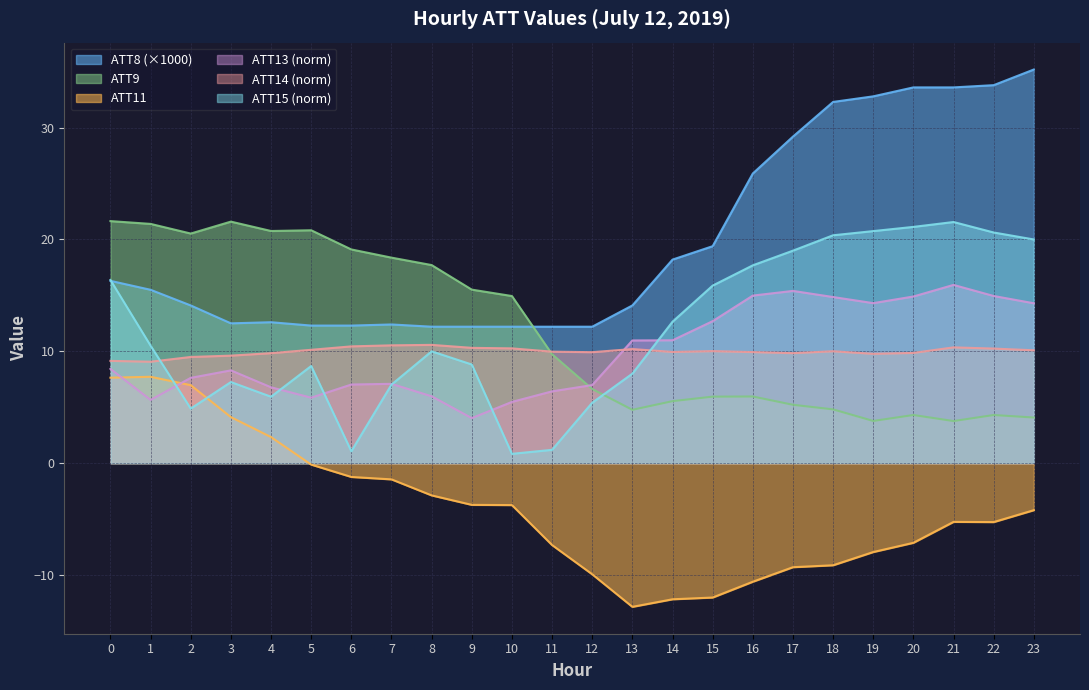

Is it true that ATT8 equals 5.7 at 11?

False